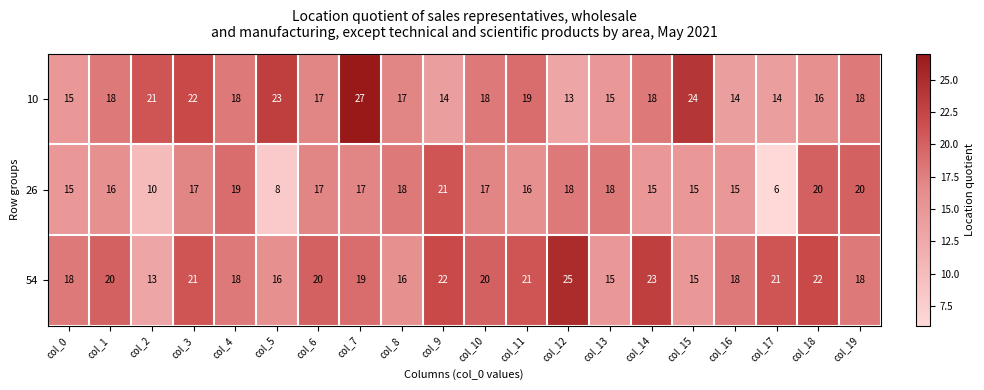

How many categories are shown in the chart?

20